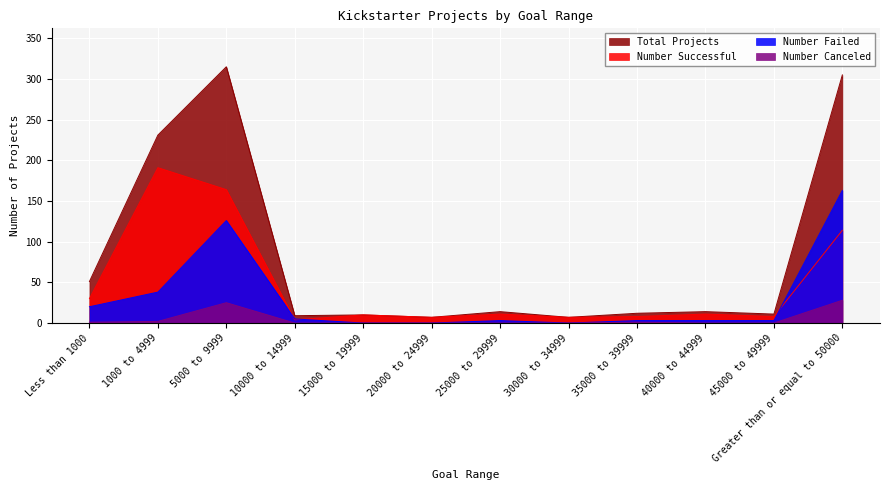

Which has a higher value, 25000 to 29999 or 45000 to 49999?

25000 to 29999